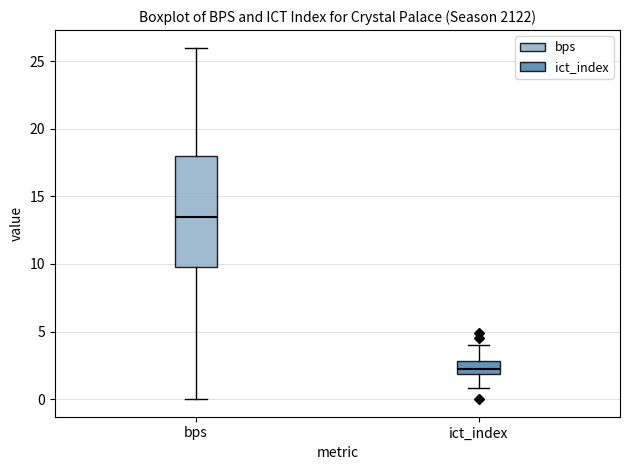

Reading left to right, read every box against the y-axis: the position of its median line, the range the box covers, and the ends of its whiskers. The values are not printed on the chart, so give them approximately, as read against the axis.

bps: median 13.5, box 10.0 to 18.0, whiskers 0.0 to 26.0
ict_index: median 2.5, box 2.0 to 3.0, whiskers 1.0 to 4.0